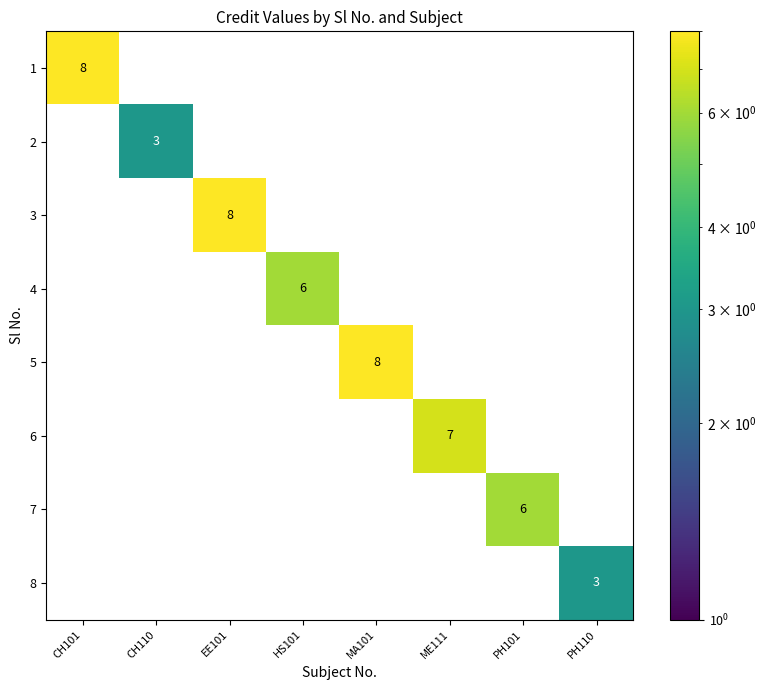

True or false: 4 has a value of 0 at PH110.

True